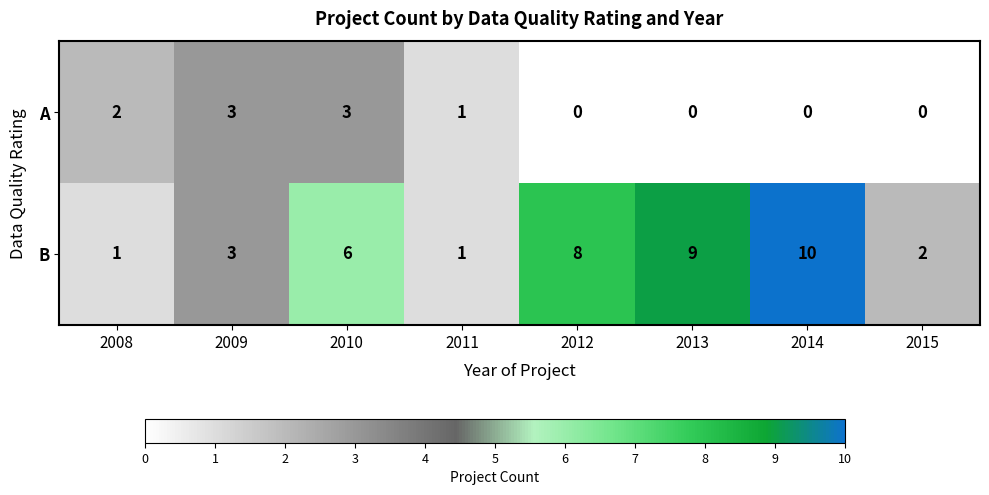

Is it true that B equals 1 at 2008?

True